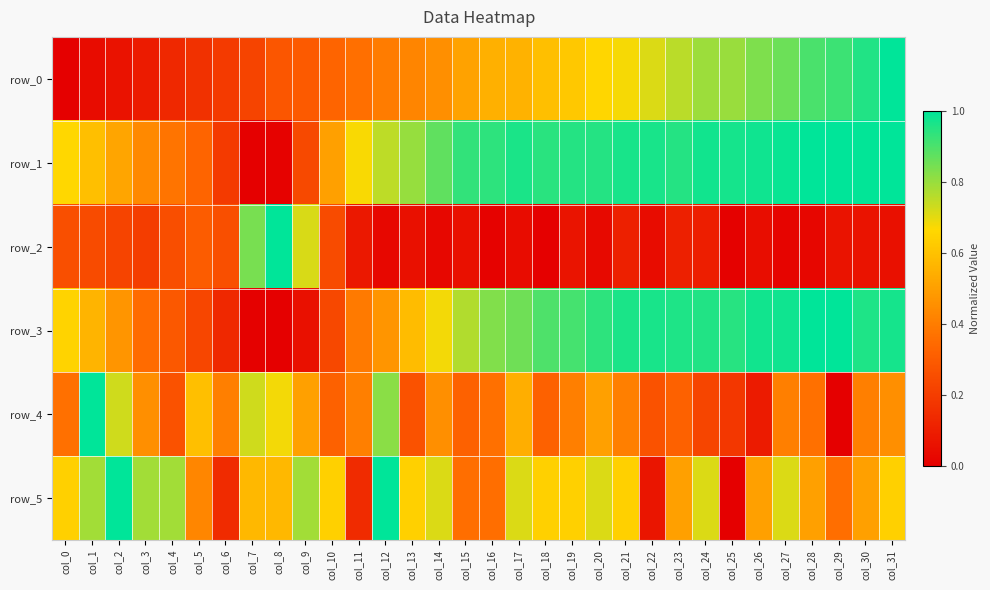

List the series in order of their peak value, lowest first.

row_0, row_1, row_2, row_3, row_4, row_5